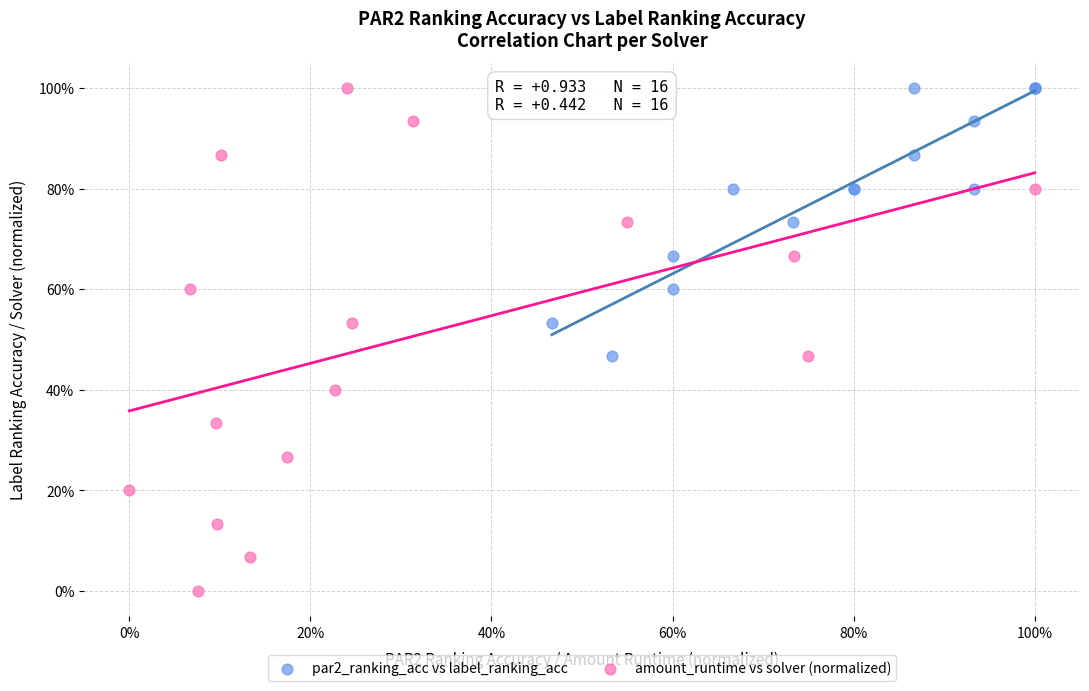

Which series contains the lowest Y value?

amount_runtime vs solver (normalized)